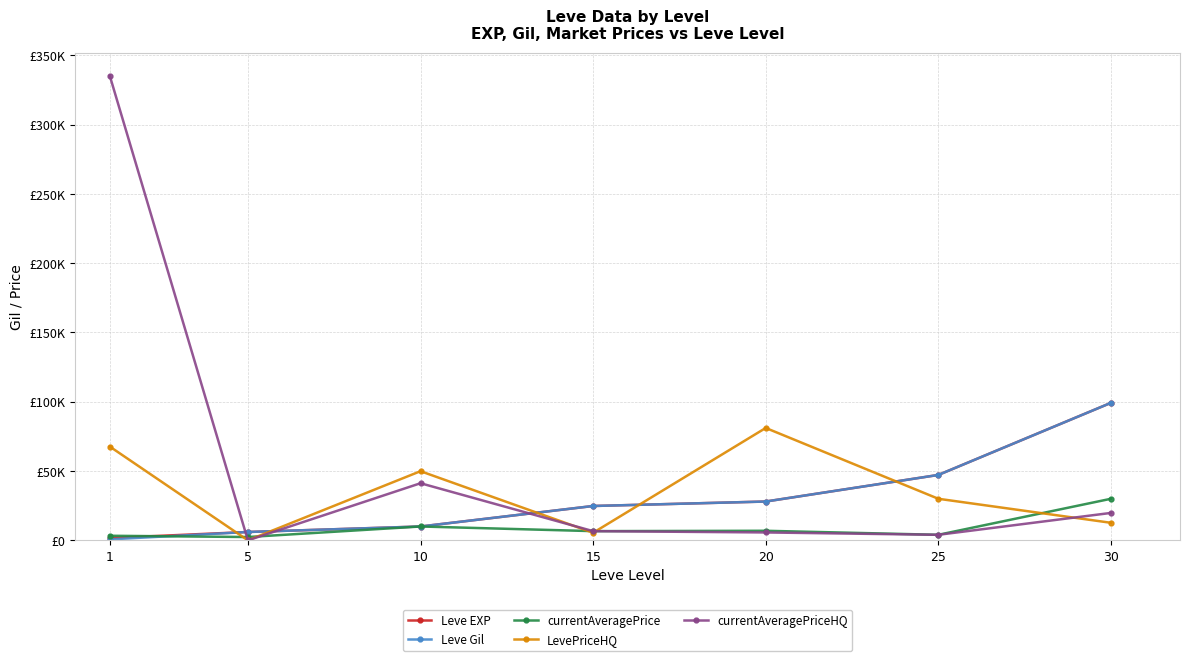

What is the difference between the maximum and minimum values in the Leve Gil series?

98530